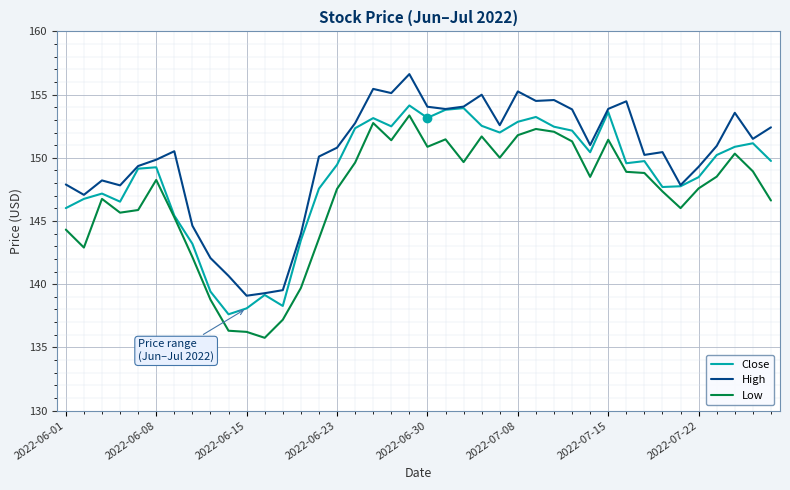

True or false: Low and High cross at least once.

False